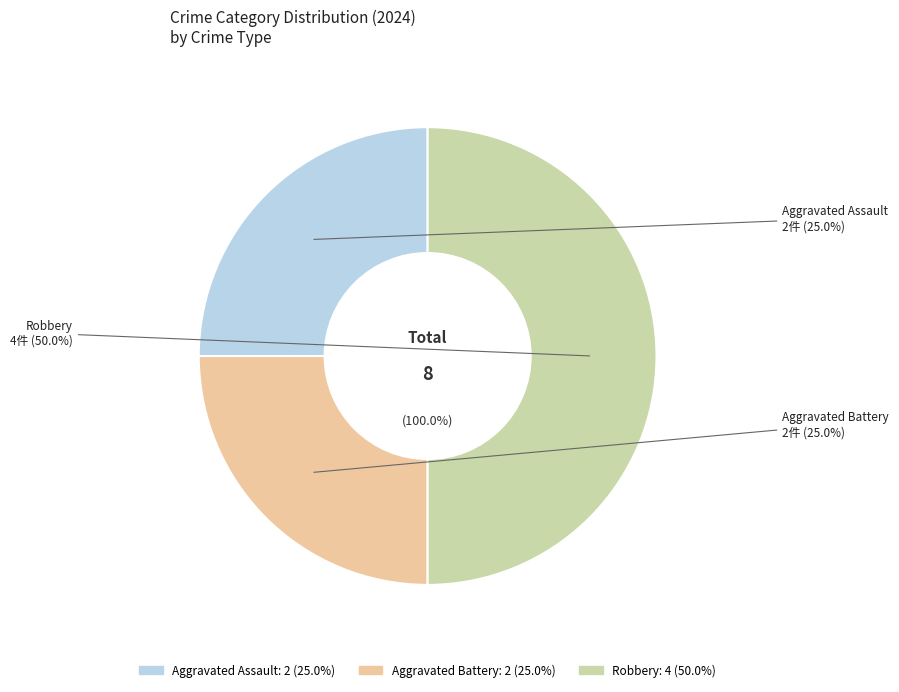

To the nearest percent, what is the difference between the largest and smallest slice percentages?

25%